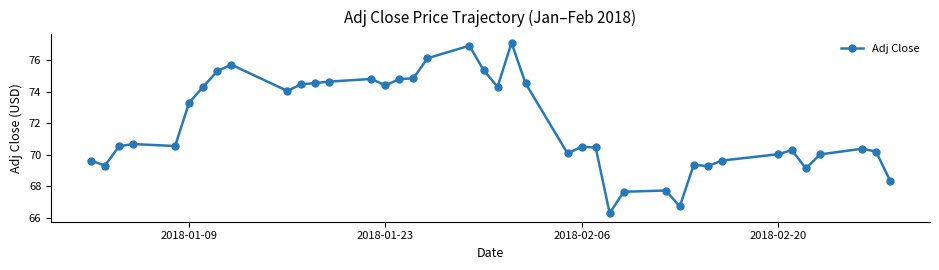

True or false: there are more than 0 points higher than both neighbors.

True